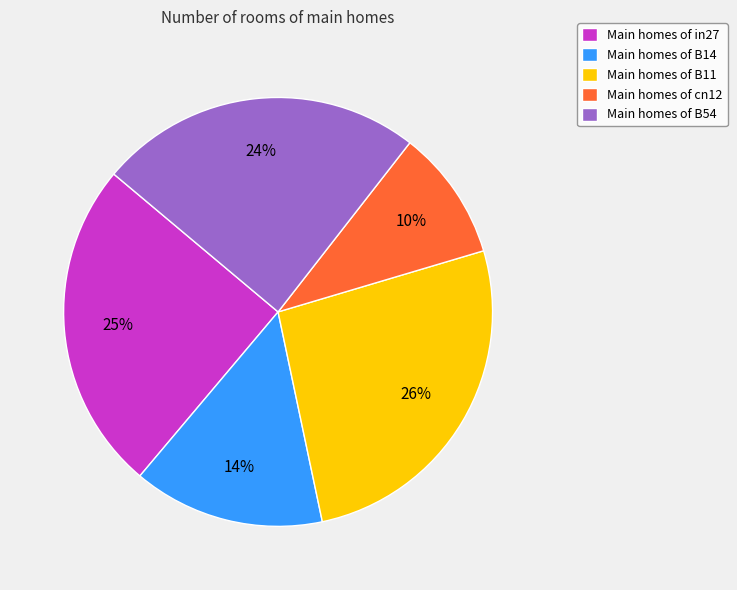

How many slices are in this pie chart?

5